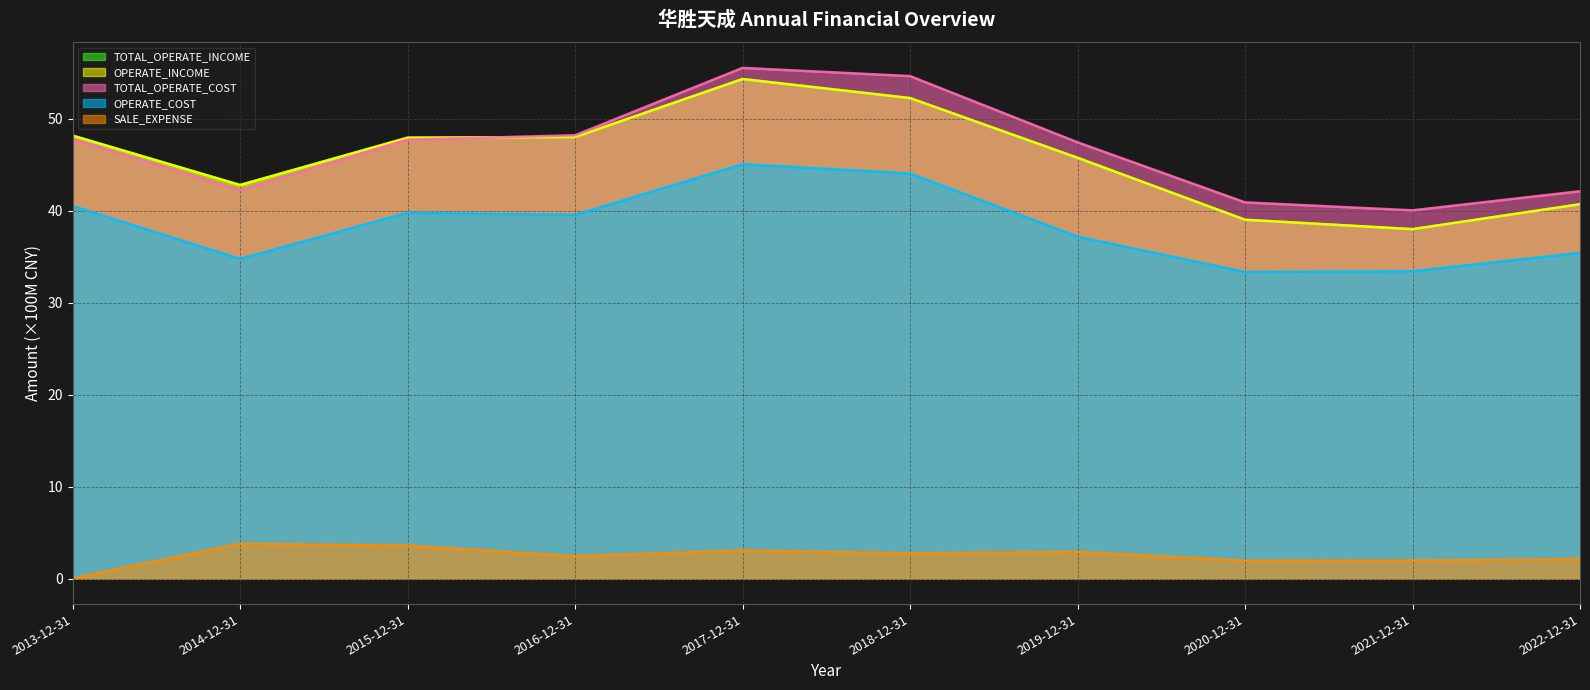

What is the average value of the TOTAL_OPERATE_COST series?

46.7